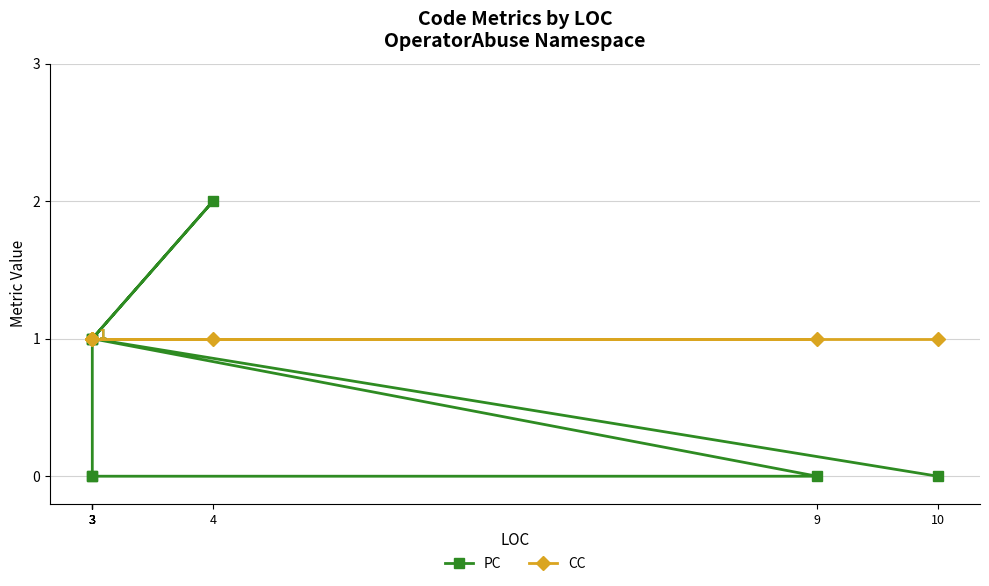

What is the label of the 7th point from the right?

3